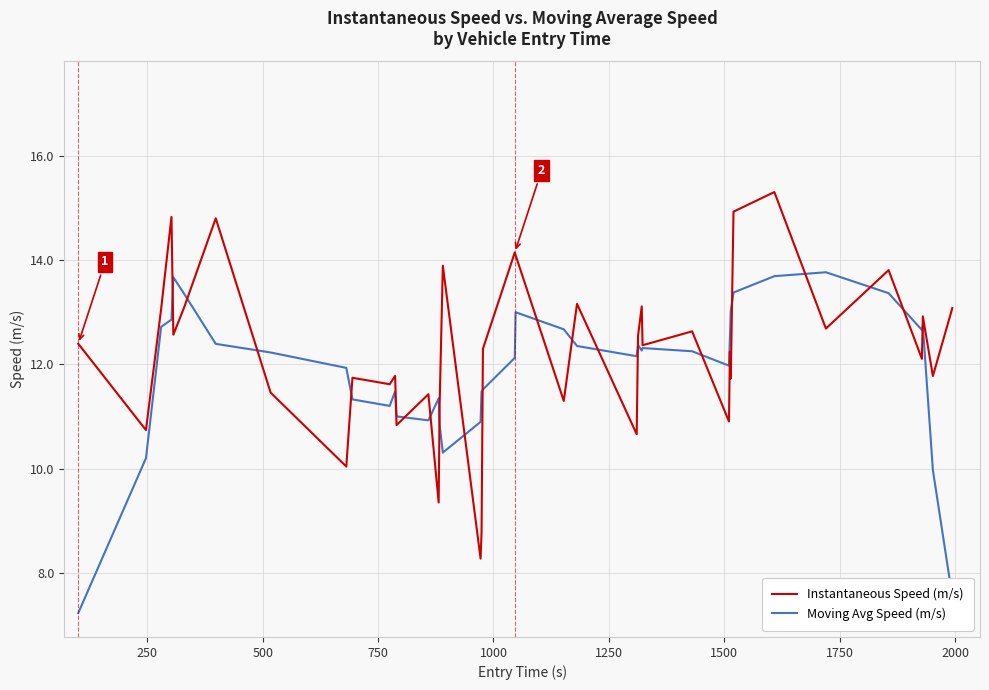

How many lines are shown in the chart?

2